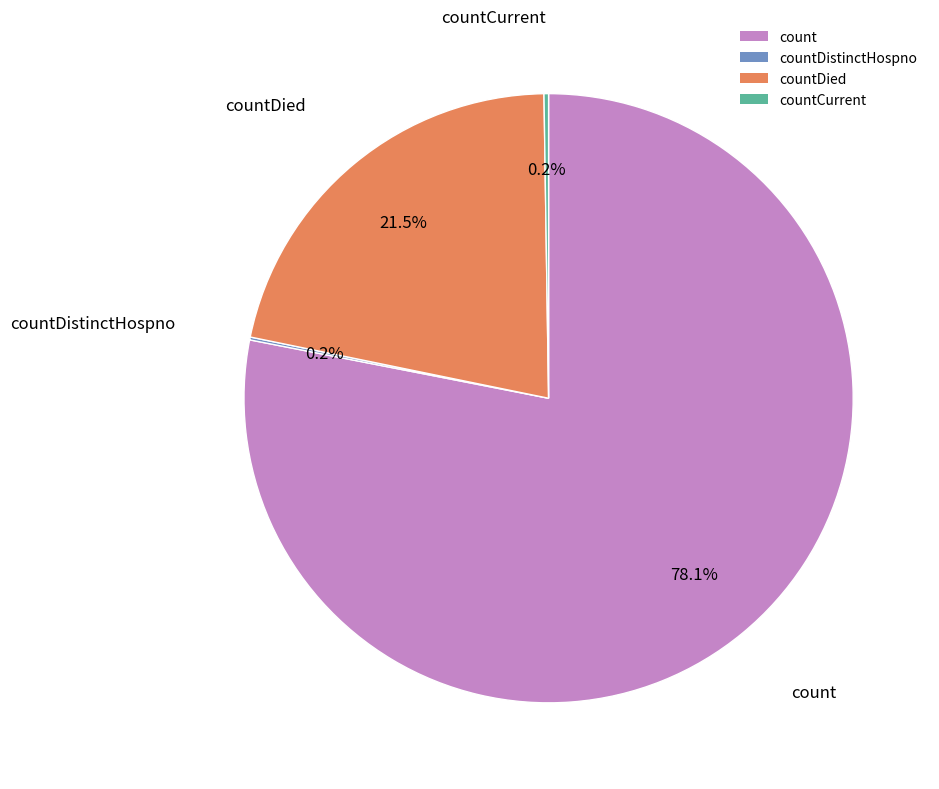

What percentage is NOT represented by countDied?

78.5%